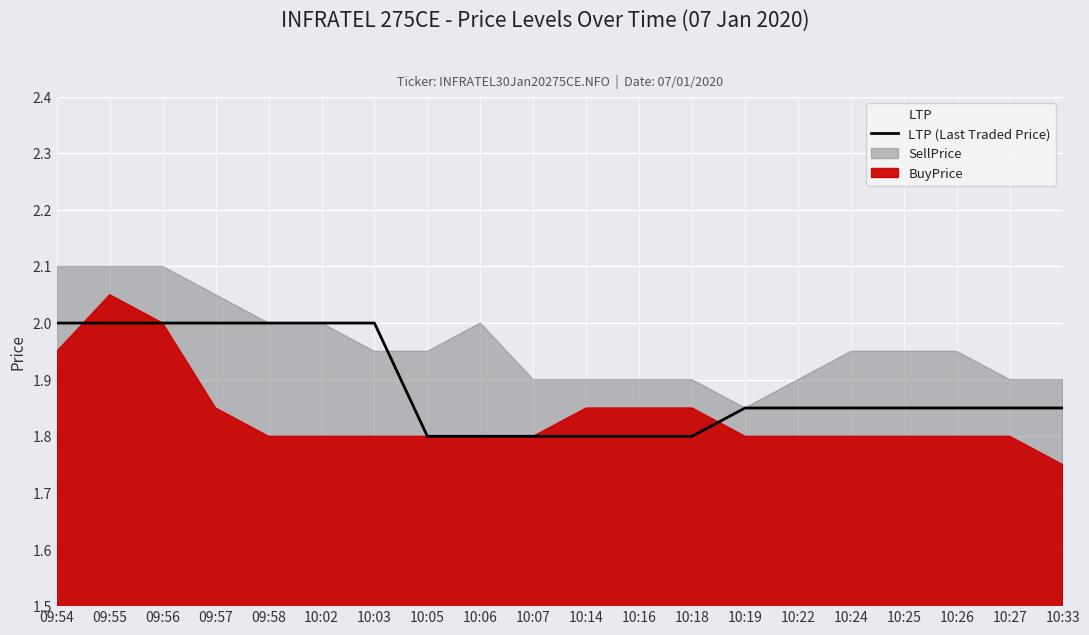

Approximately how many times larger is the value at 10:27 compared to 10:19?

1.0